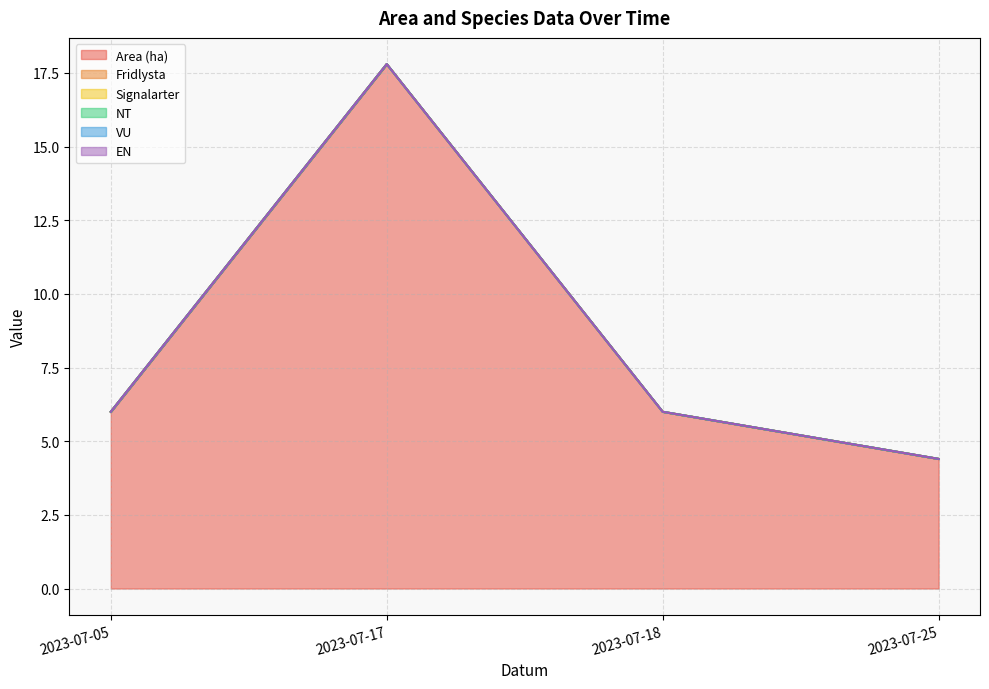

Is the value of Fridlysta at 2023-07-18 greater than the value of EN at 2023-07-18?

No